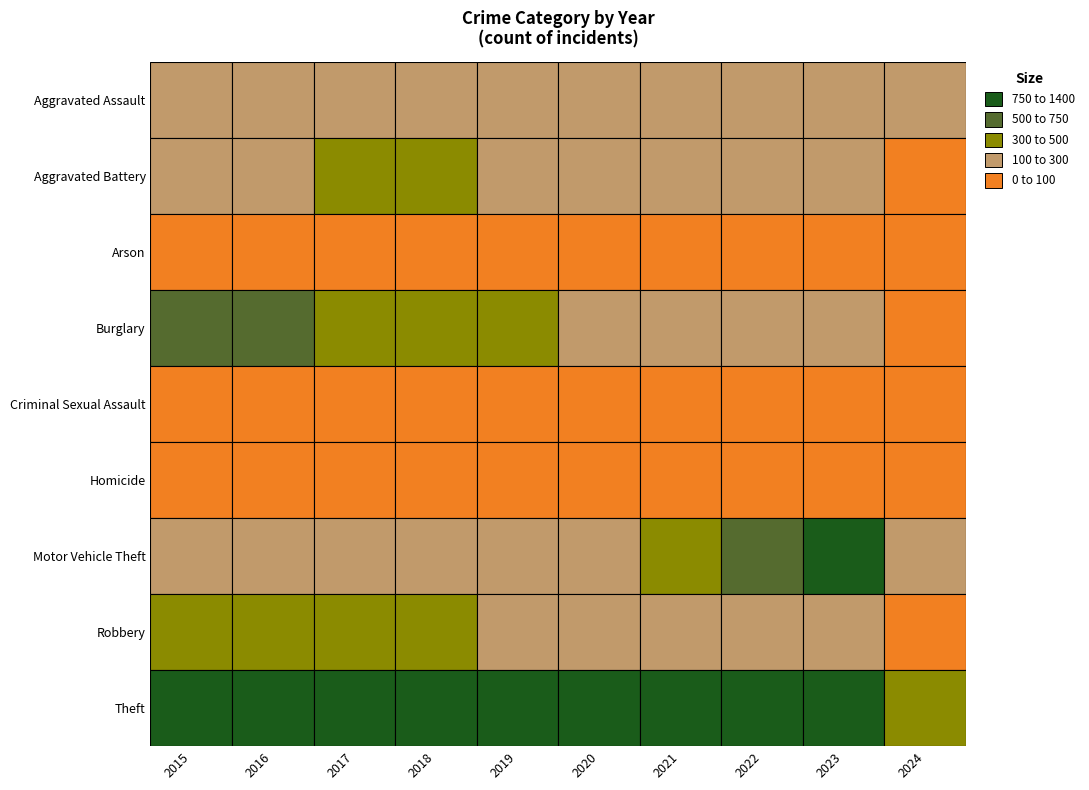

How many values in the Robbery series are below 263?

5